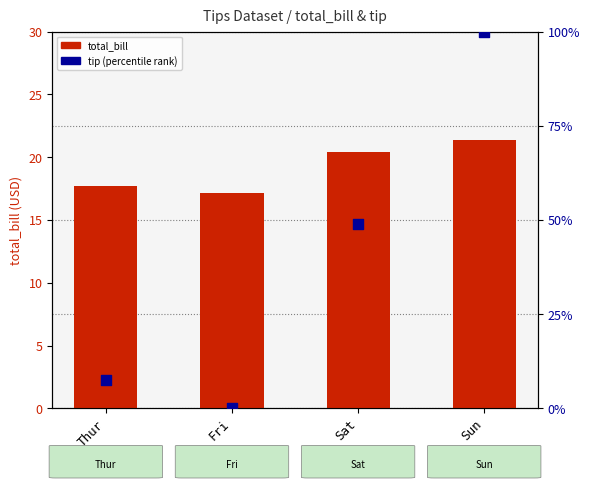

Which series reaches the minimum Y coordinate?

tip (percentile)